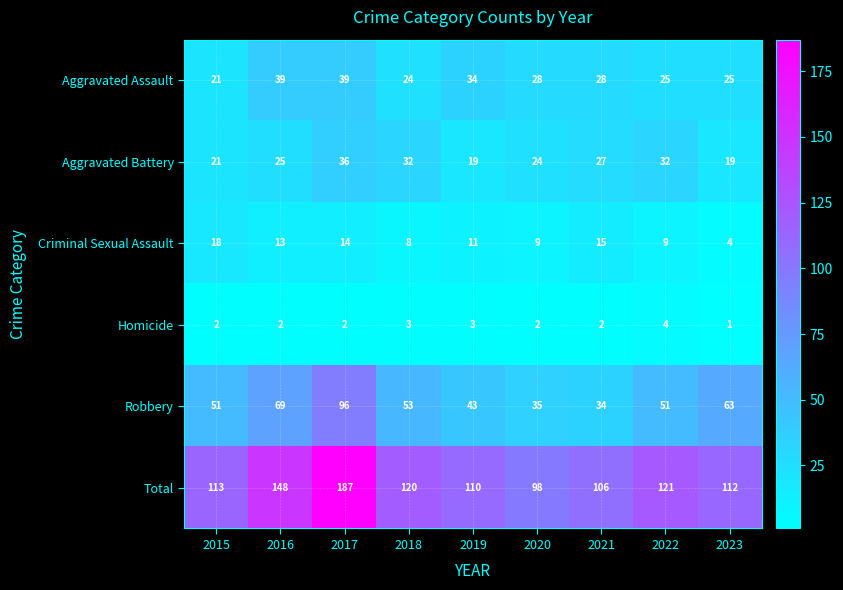

What is the highest value of the Aggravated Battery series?

36